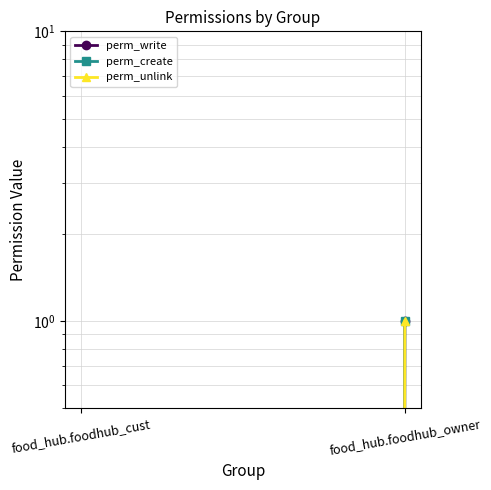

What is the sum of all perm_unlink values?

1